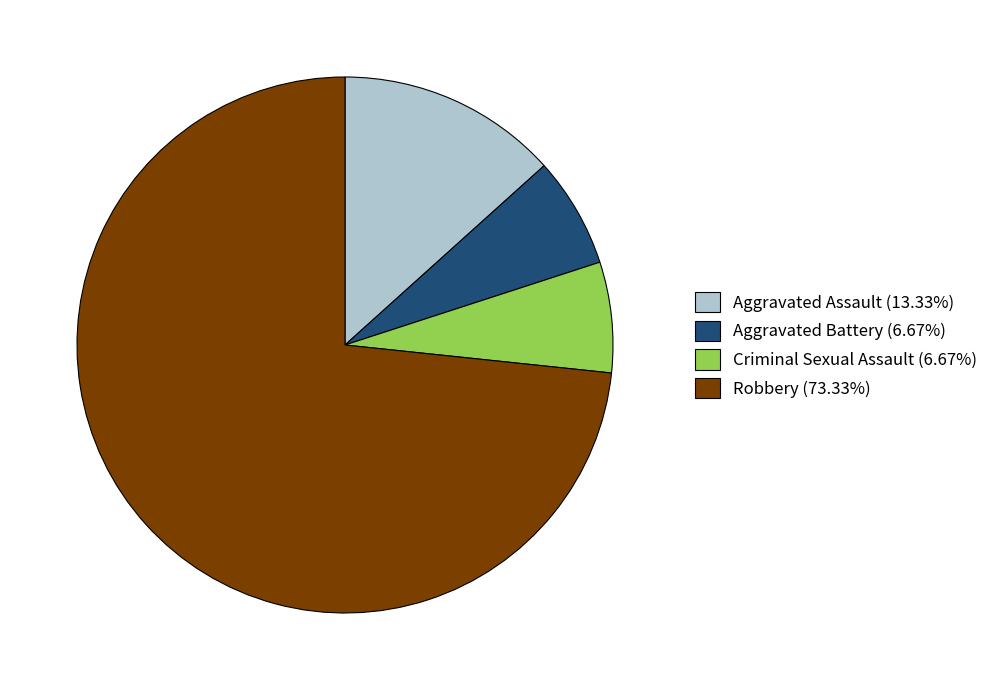

The Aggravated Assault slice represents 13% of the pie. True or false?

True